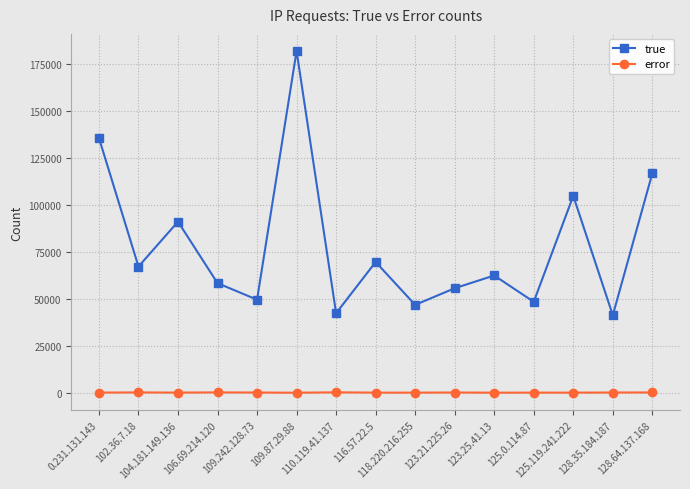

What is the minimum value for true?

41282